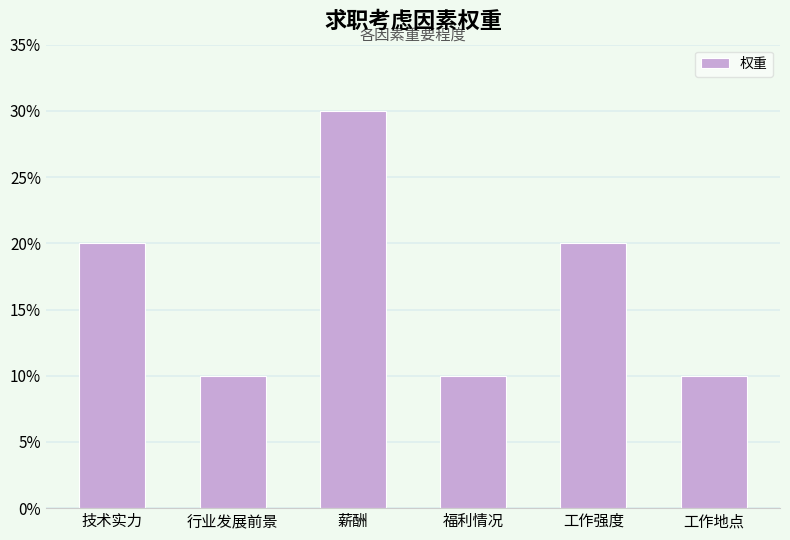

At which label is the value closest to 0?

行业发展前景